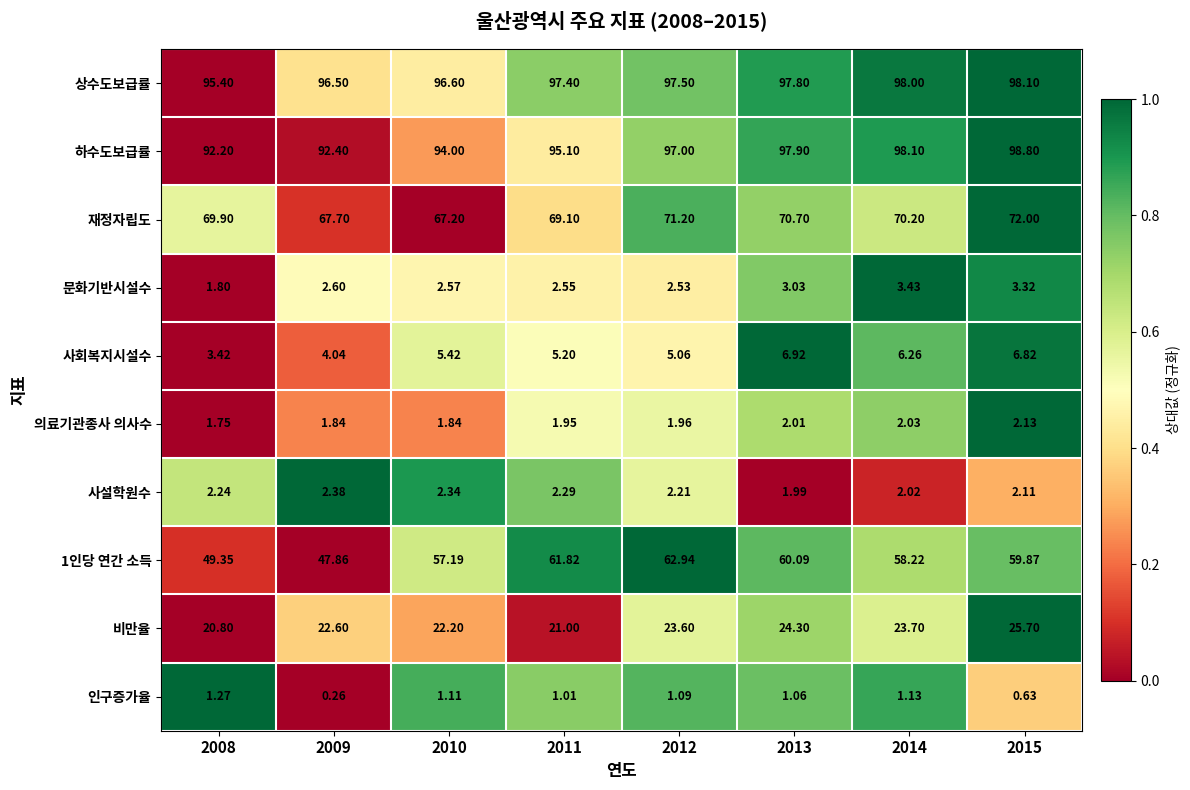

Which series has the largest total across all categories?

상수도보급률